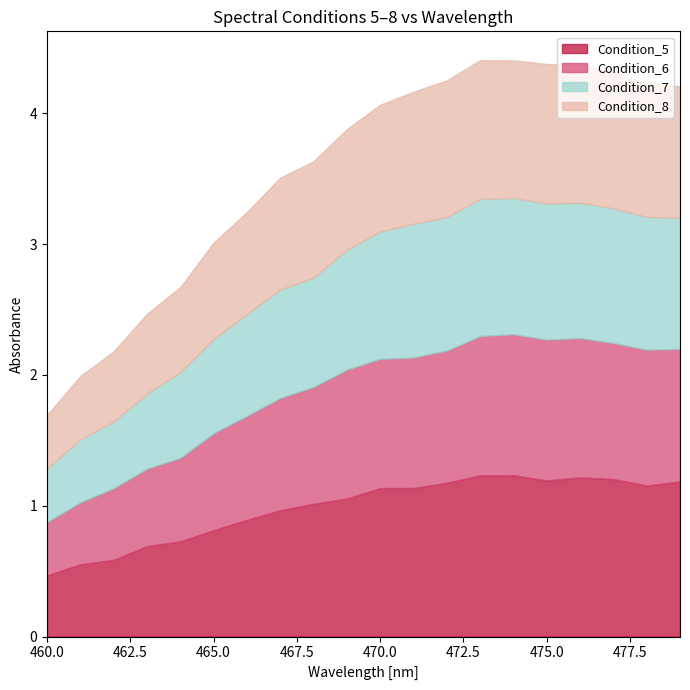

Where is the first local minimum for Condition_5?

471